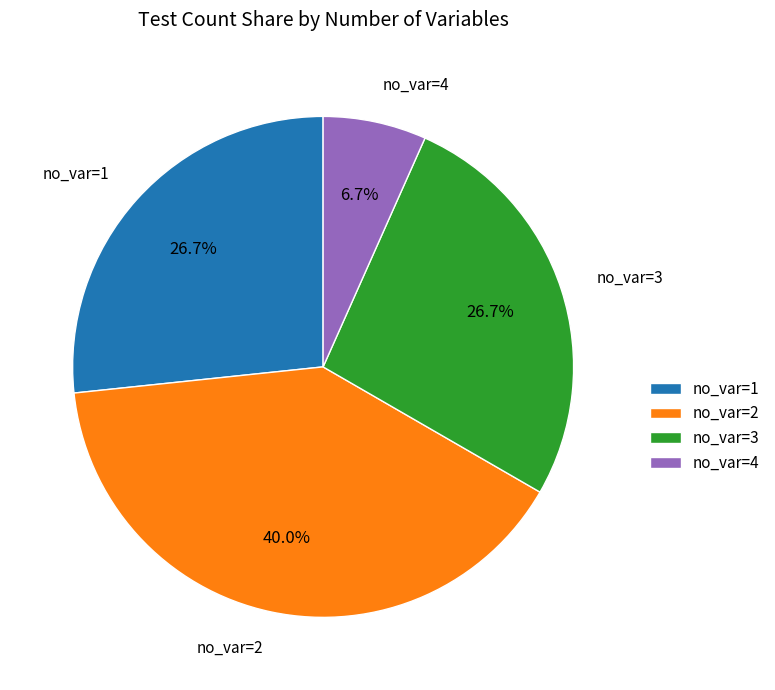

Does no_var=3 represent more than half of the total?

No